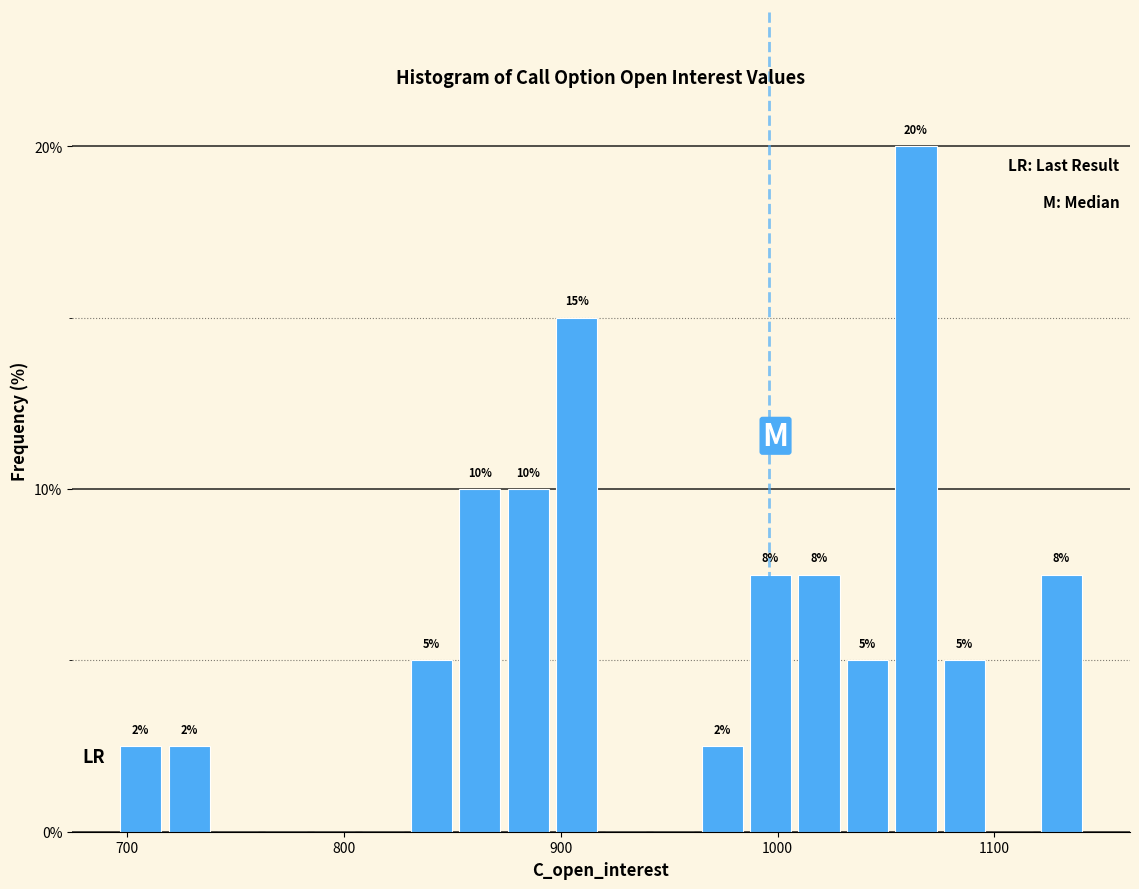

Read against the x-axis, roughly where is the centre of the tallest bar?

1060